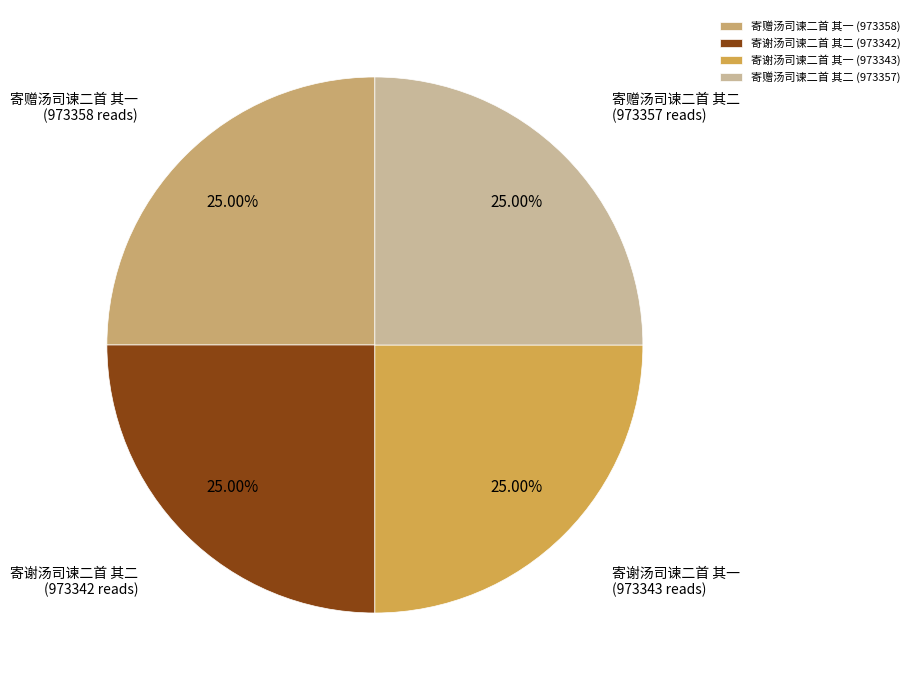

To the nearest percent, what percentage of the pie is 寄谢汤司谏二首 其二?

25%